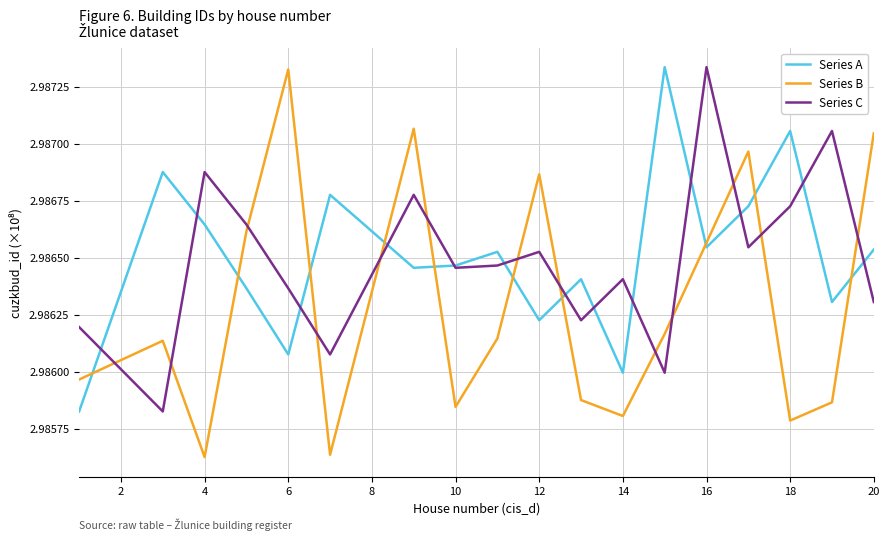

How many intersections are there between Series A and Series B?

10